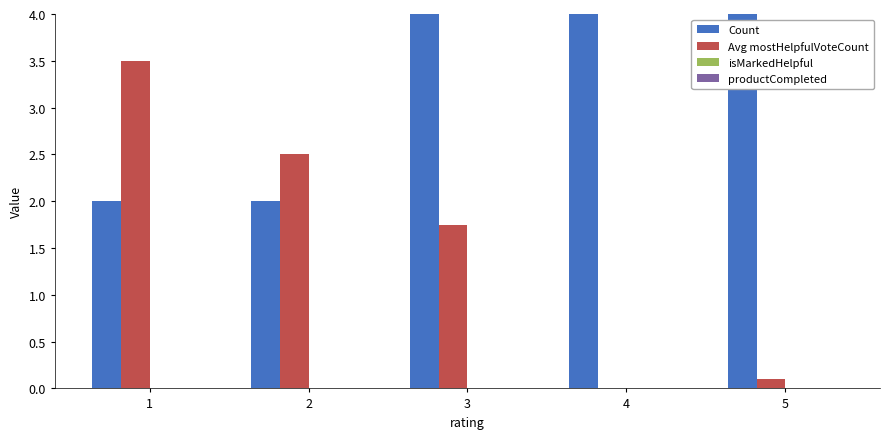

Which category has the lowest value in the Count series?

1